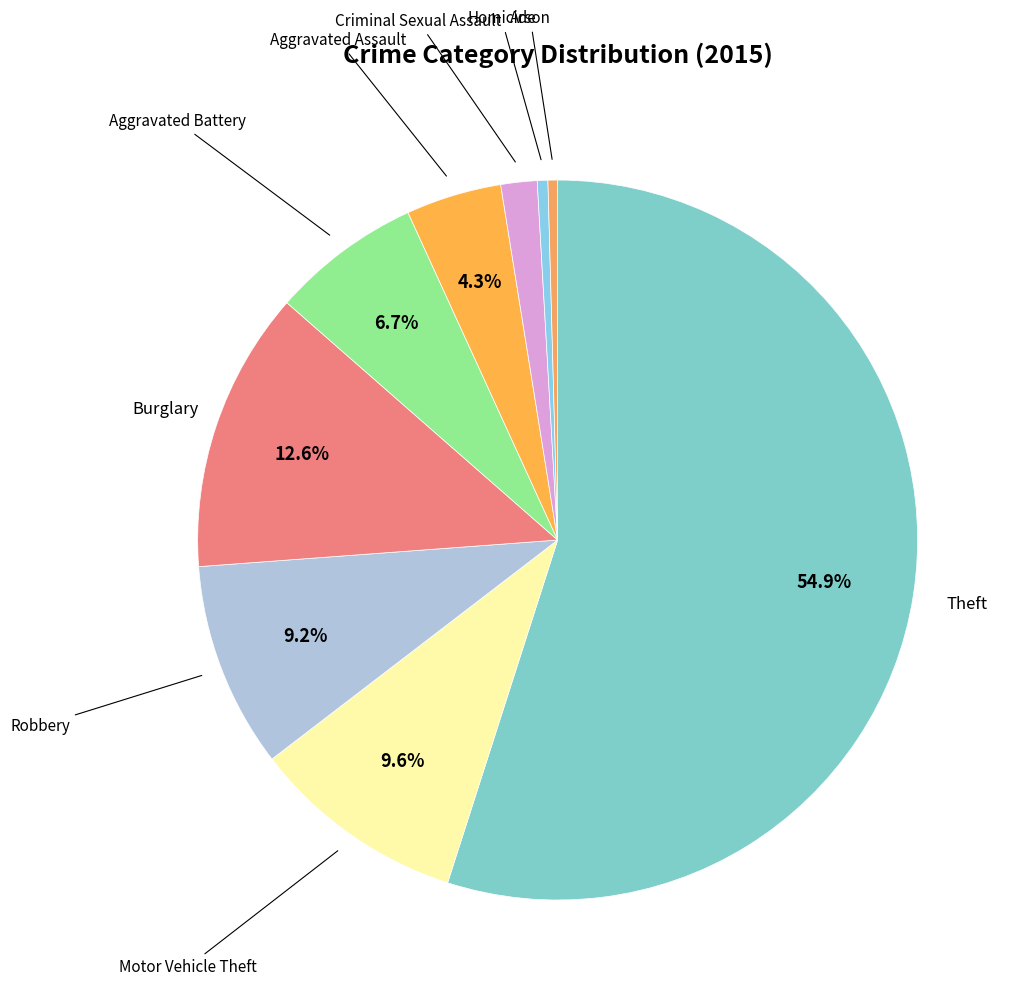

Count the number of slices in the pie.

9